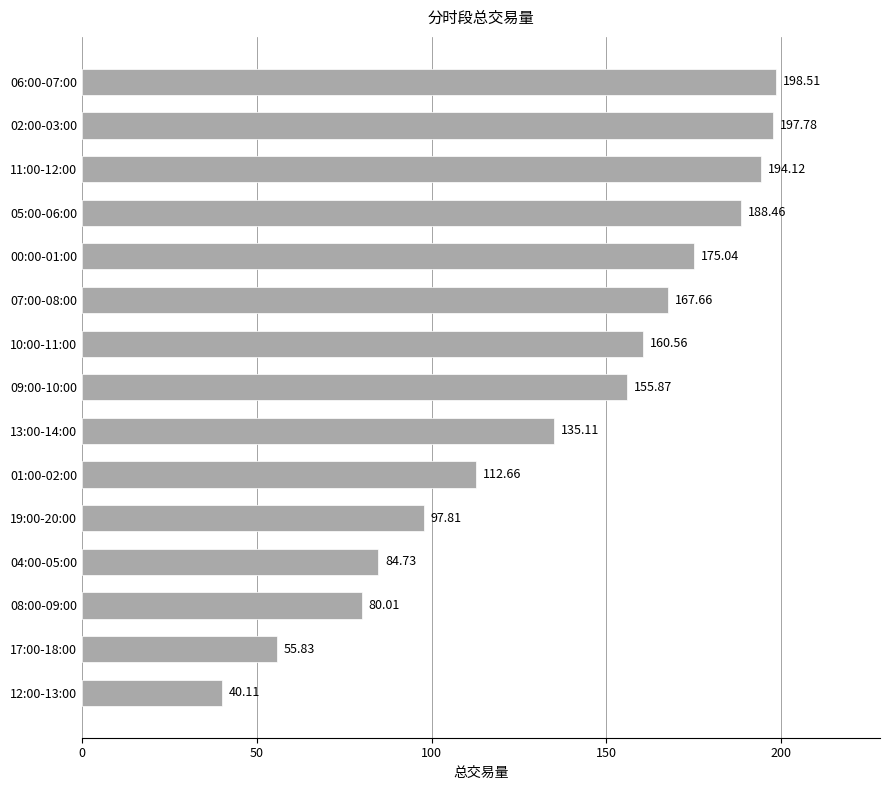

What is the sum of all values?

2044.3